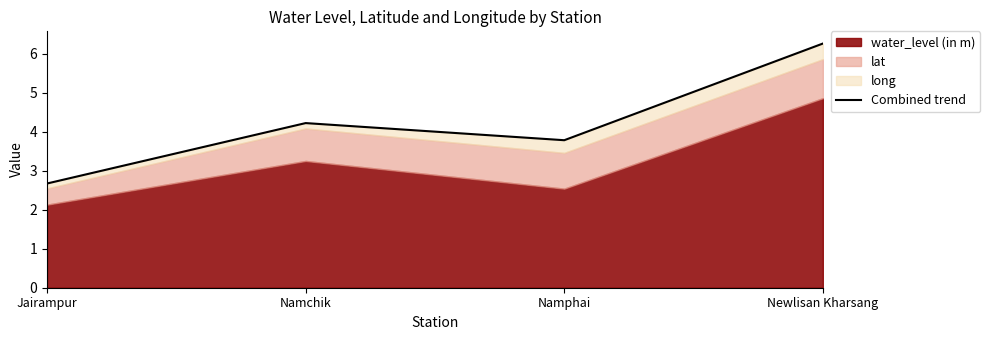

Reading left to right, transcribe all the data shown in this chart.

Jairampur=2.7	Namchik=4.2	Namphai=3.8	Newlisan Kharsang=6.3